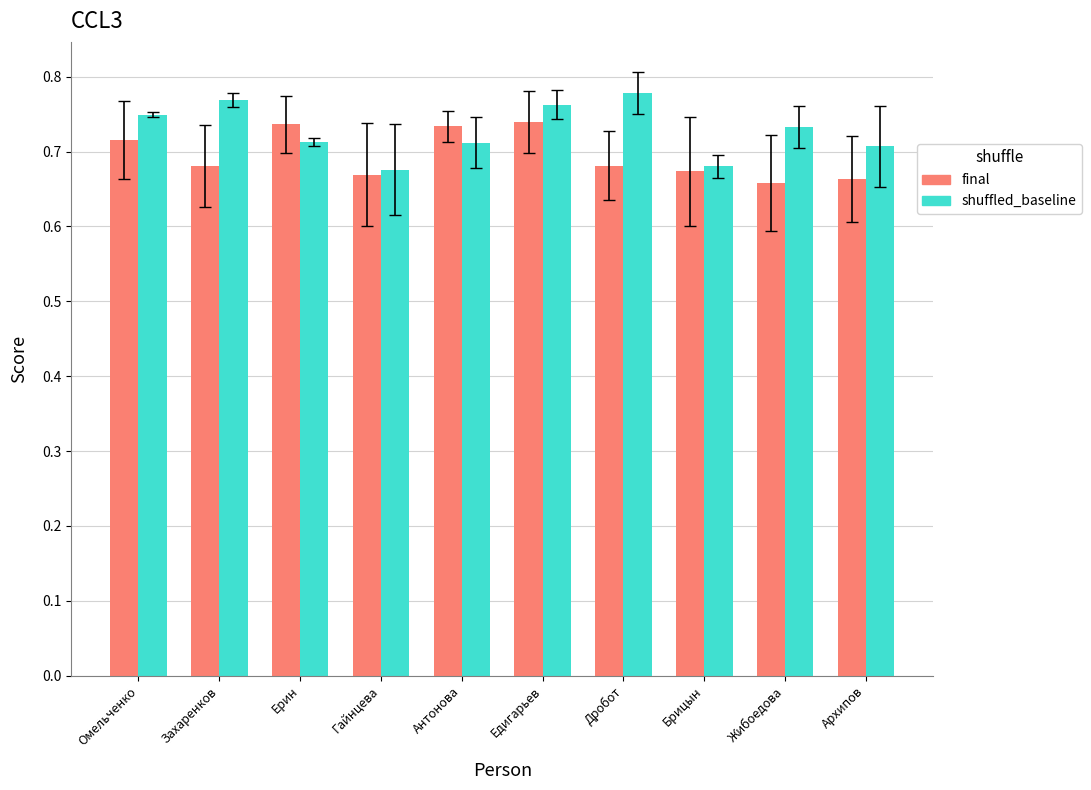

The shuffled_baseline series shows 1.0 at Брицын. True or false?

False